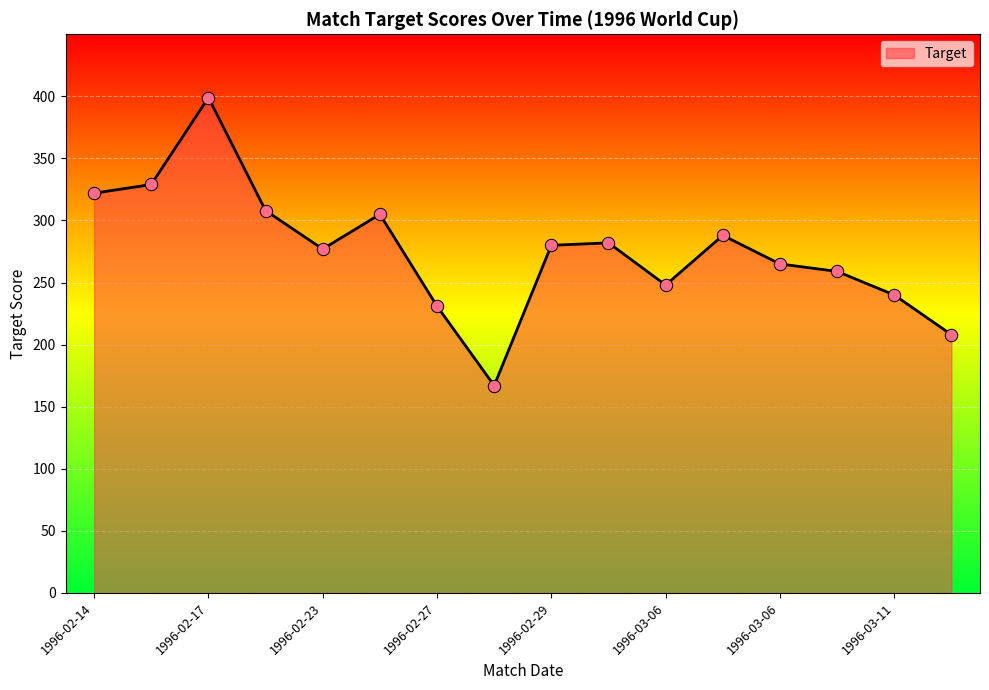

What is the greatest value displayed?

399